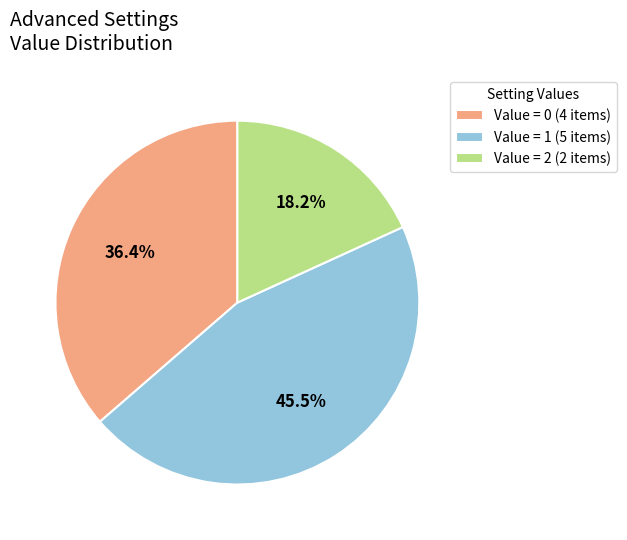

What percentage do Value = 1 (5 items) and Value = 2 (2 items) together represent?

63.6%